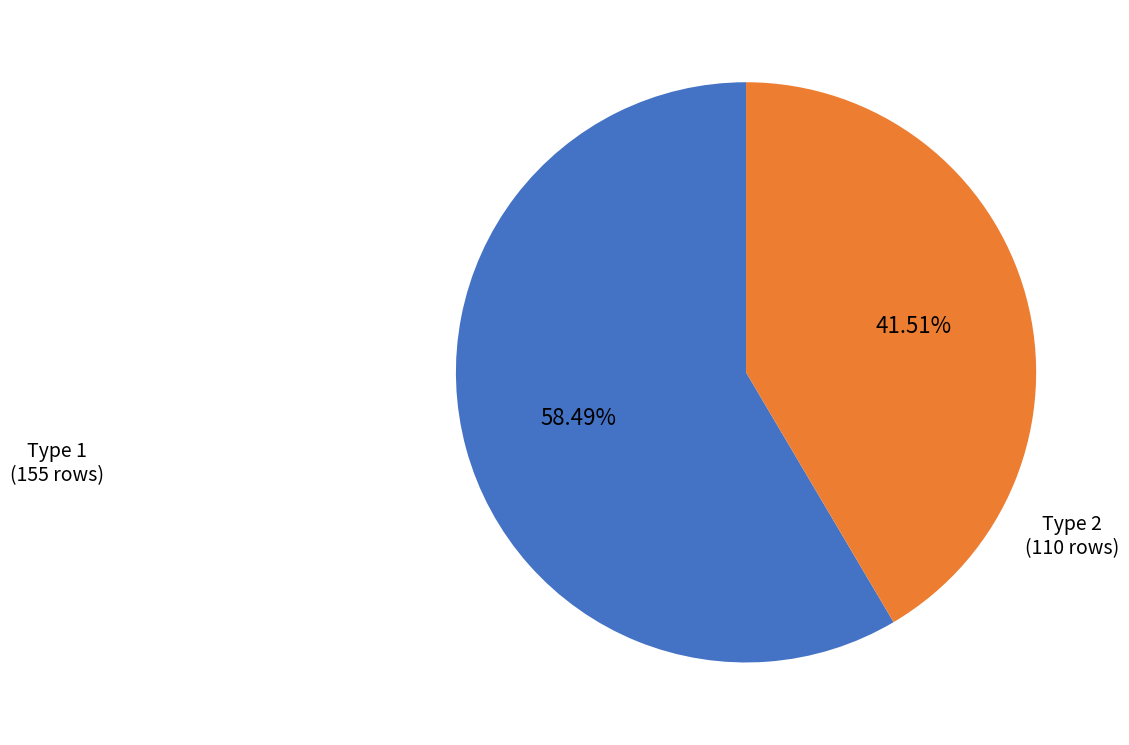

Rank the categories by value from lowest to highest.

Type 2, Type 1